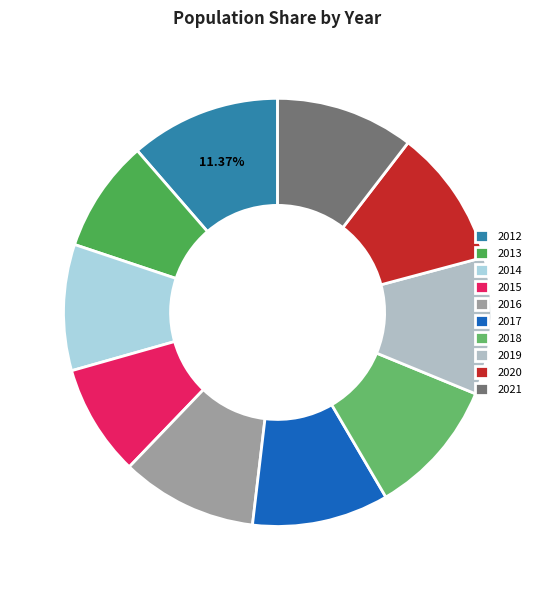

Rank the categories by value from lowest to highest.

2015, 2013, 2014, 2016, 2017, 2018, 2019, 2020, 2021, 2012